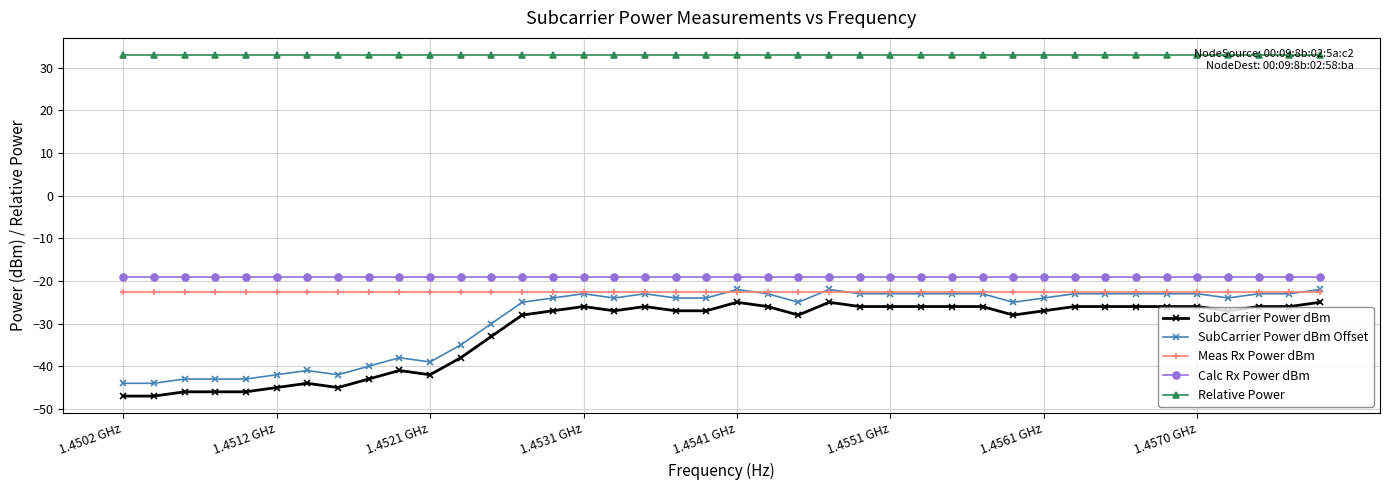

Does the chart display data point markers on the line(s)?

Yes